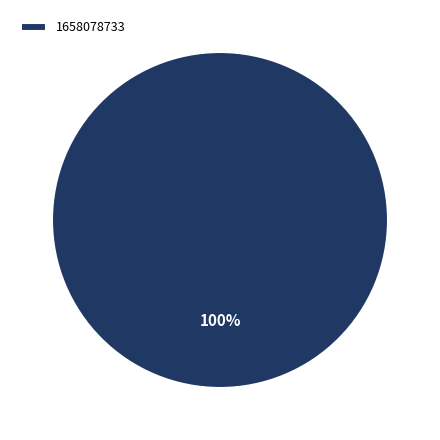

How many segments does this pie chart have?

1